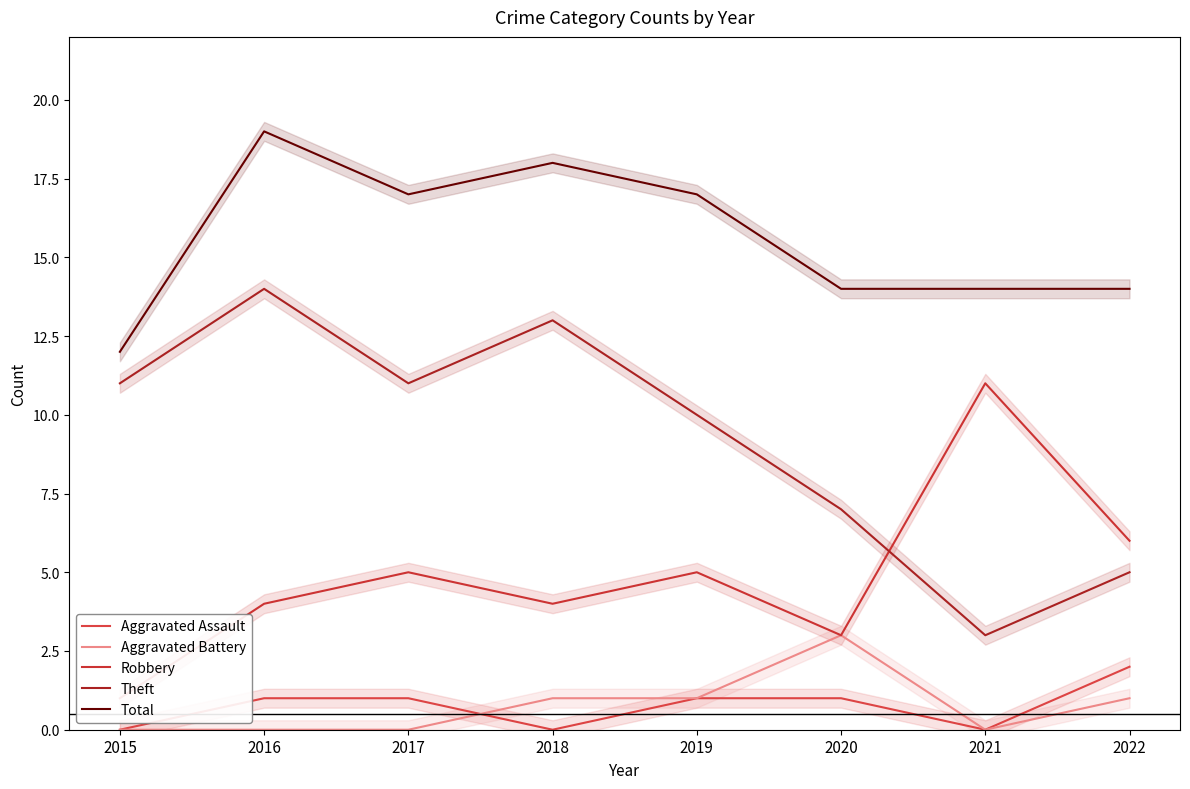

How many positive values does the Aggravated Battery series have?

4